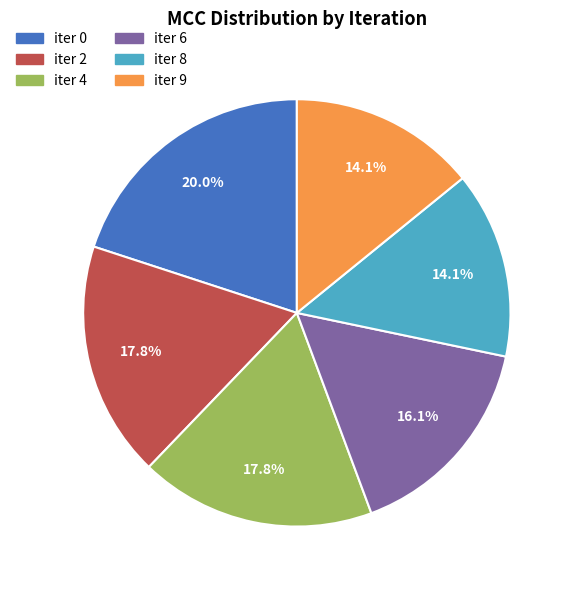

Which category has the biggest portion of the pie?

iter 0